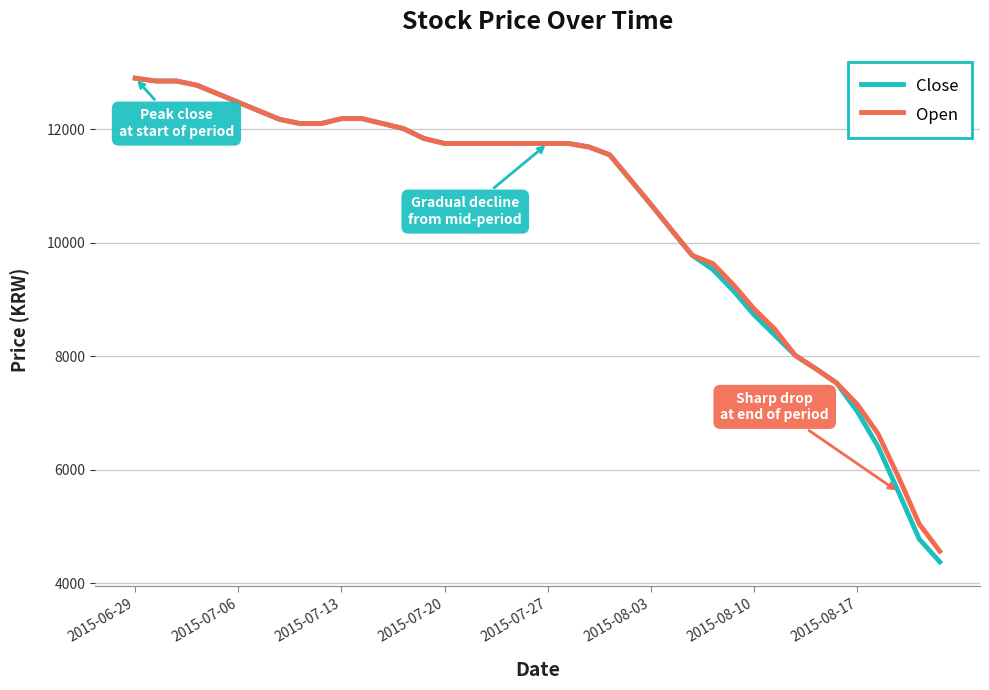

Which series has the largest range (max minus min)?

Close